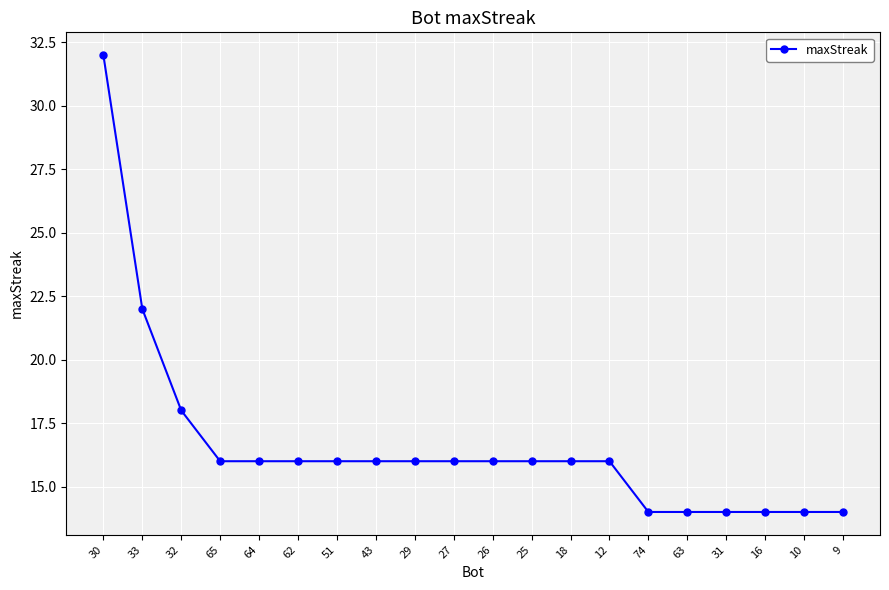

Between 74 and 12, which is larger?

12